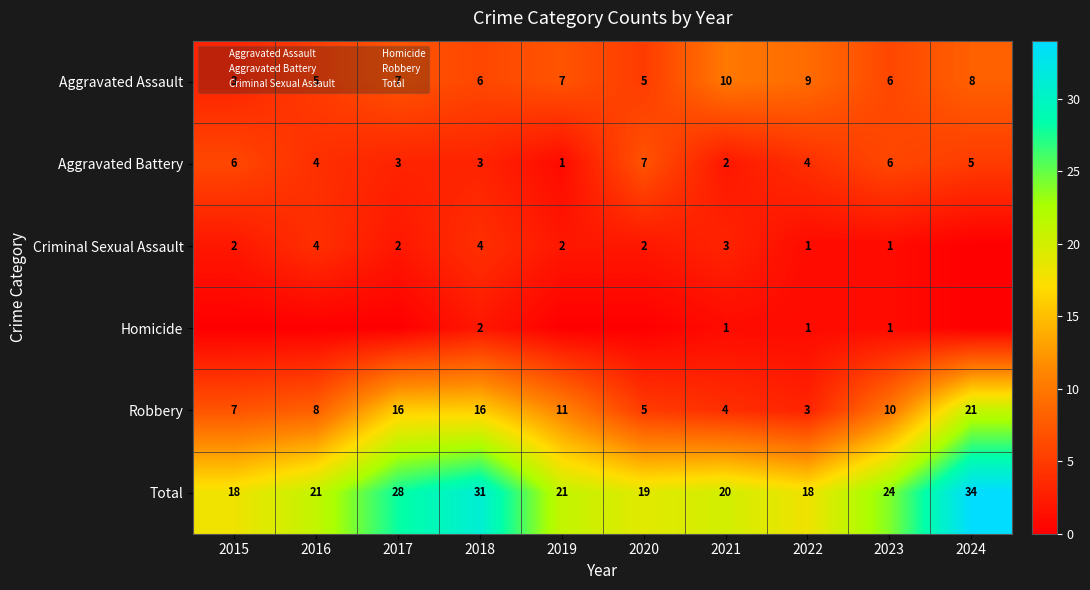

Which category has the lowest value in the Criminal Sexual Assault series?

2024